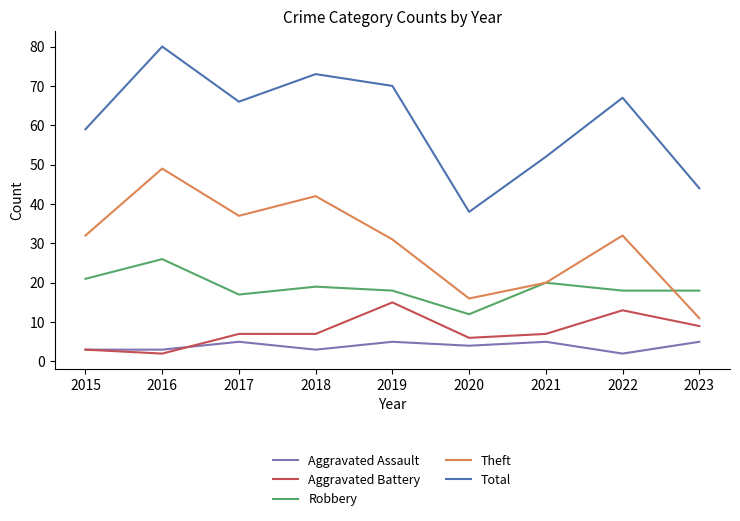

The value of Robbery at 2018 is 19. True or false?

True